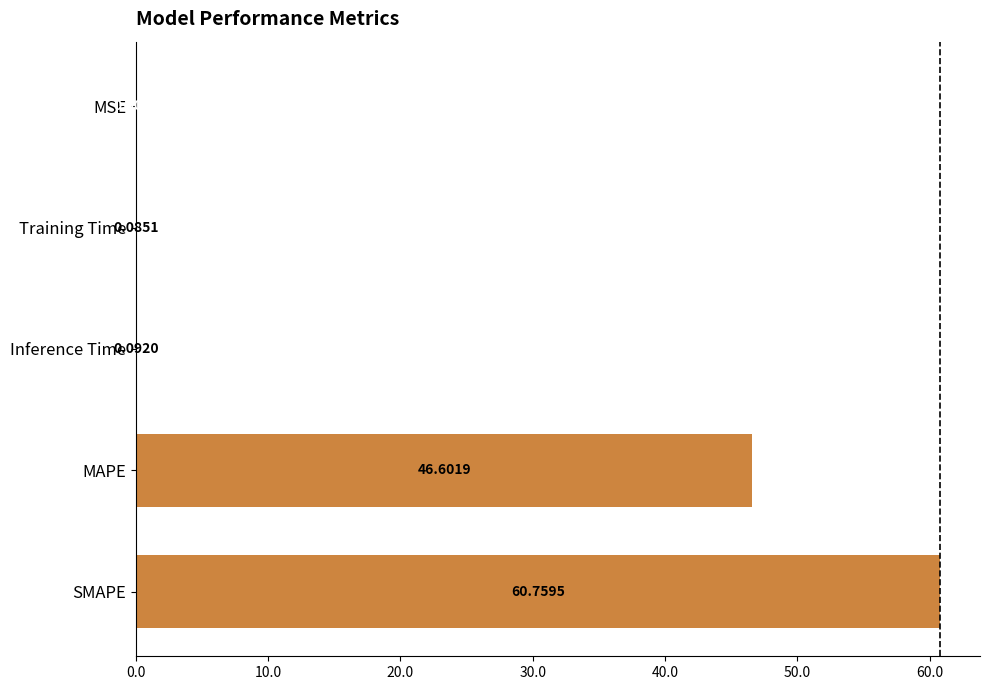

What is the sum of all values?

107.5